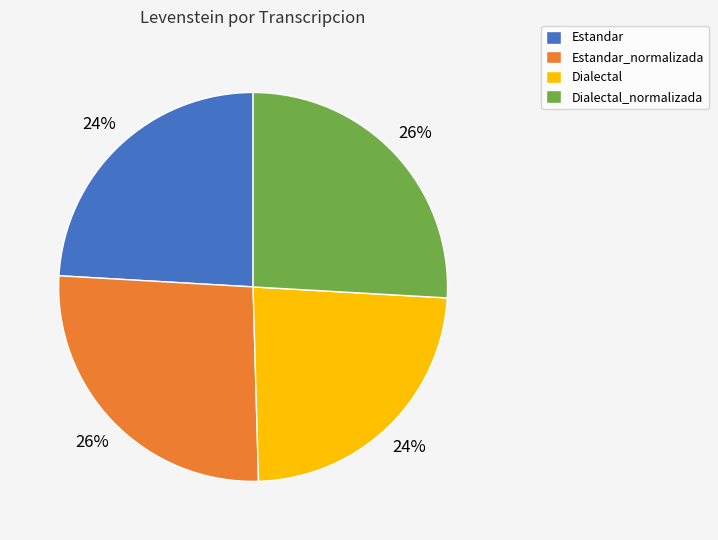

Does any single category account for the majority?

No